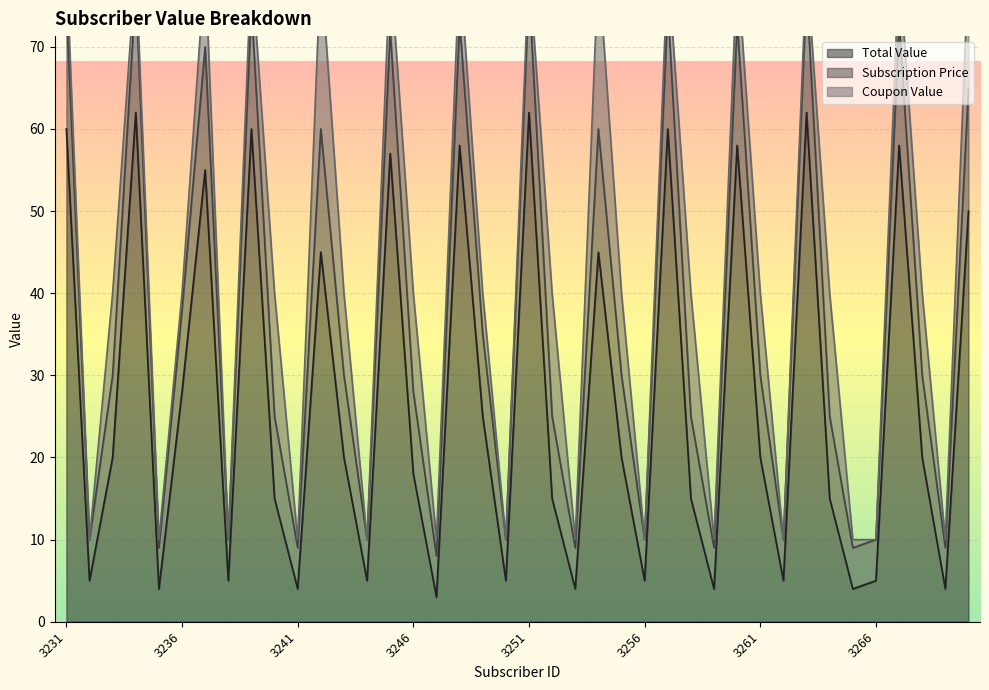

What value does the Total Value series have at 3270, to the nearest 5?

50